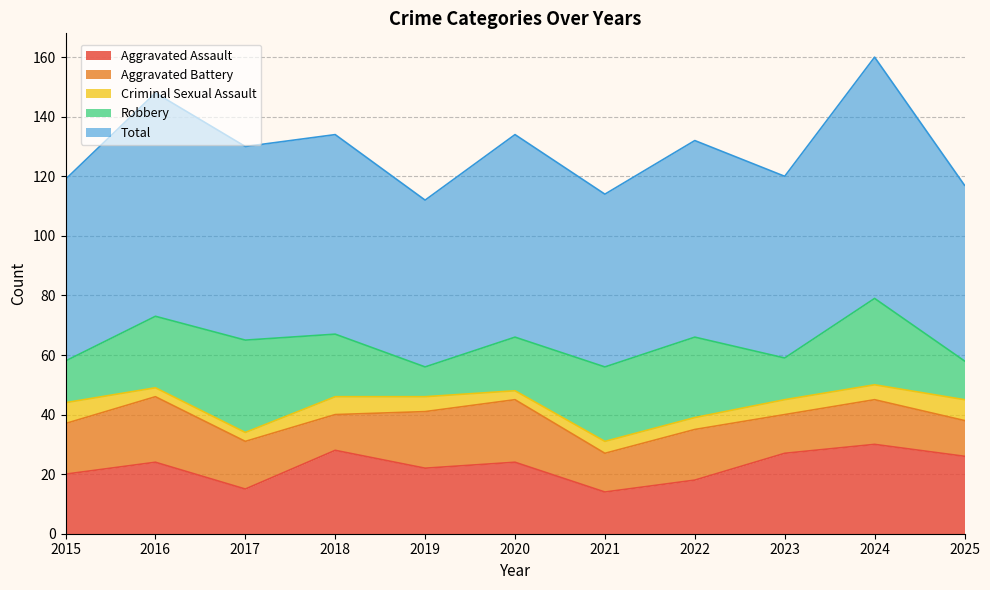

In Criminal Sexual Assault, how many points are higher than both neighbors (excluding endpoints)?

1